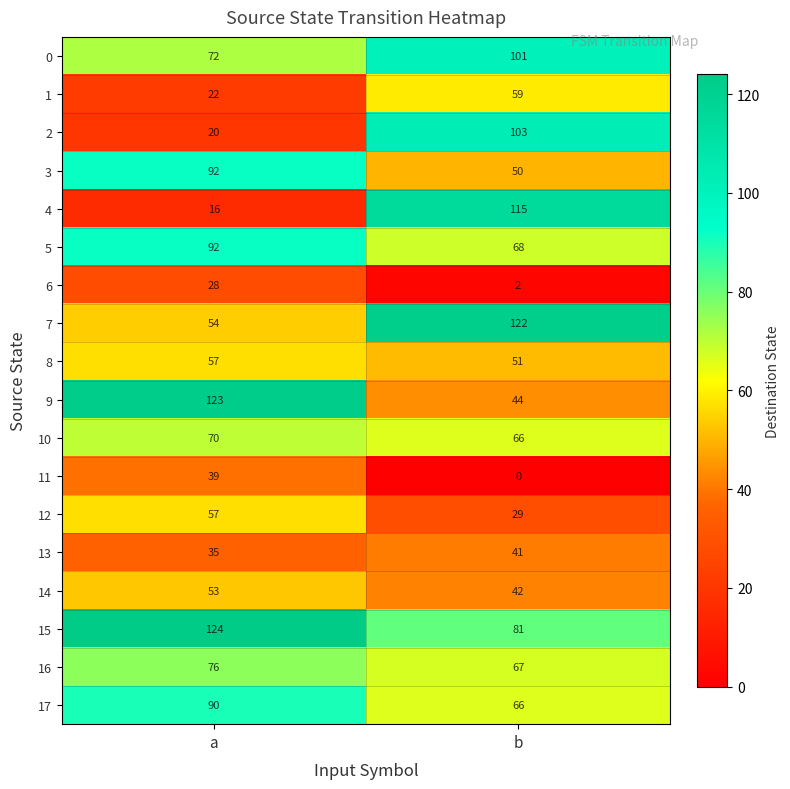

What is the sum of all 10 values?

136